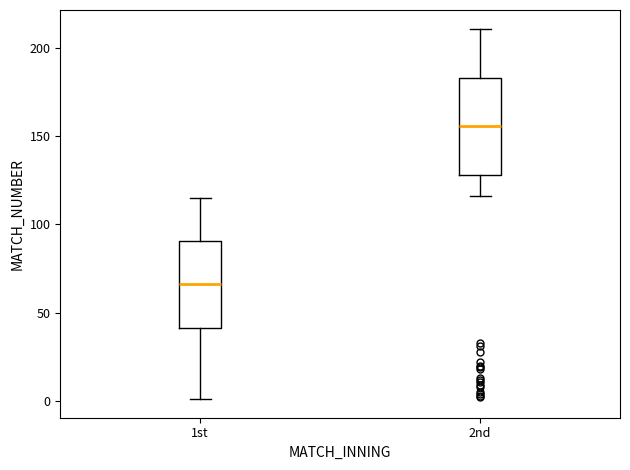

Which box has the highest median line?

2nd